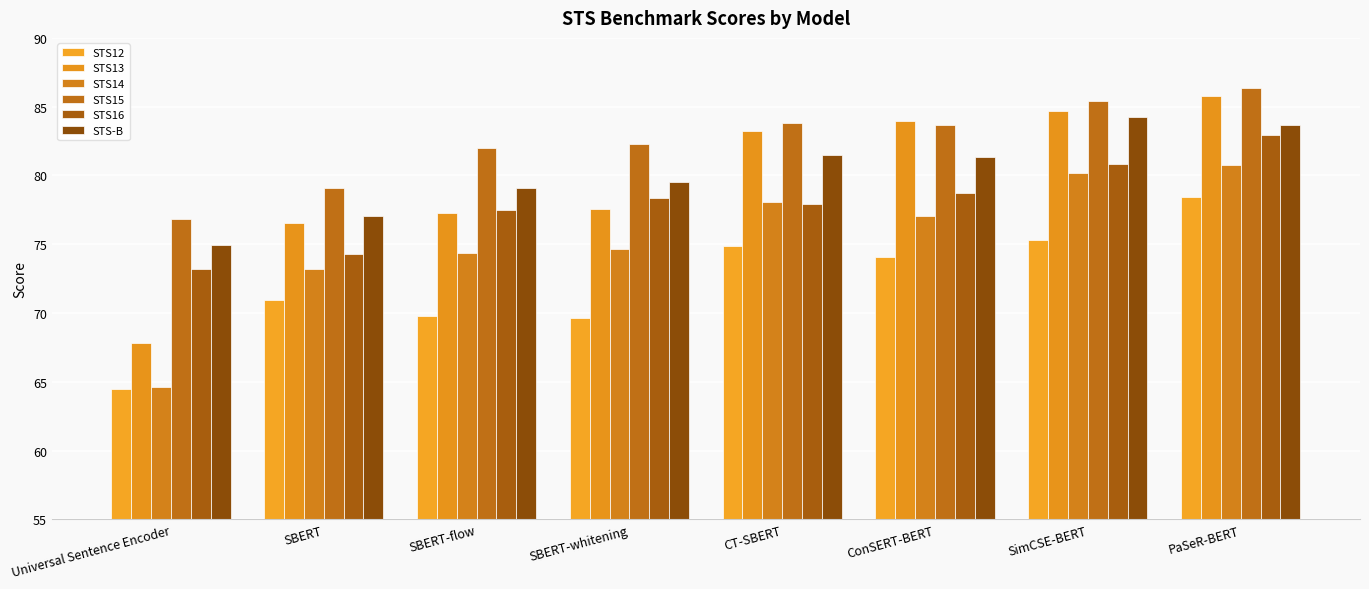

What is the sum of all STS15 values?

659.5